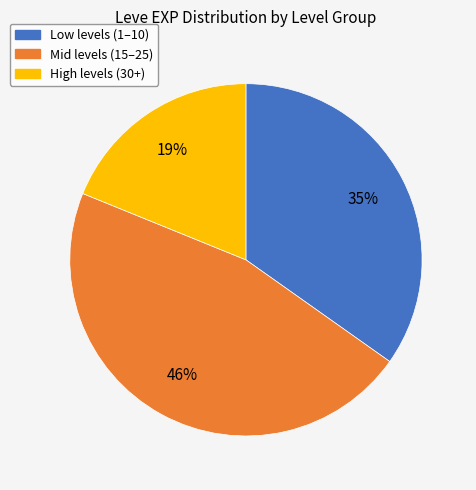

Is there any slice that represents more than half of the pie?

No